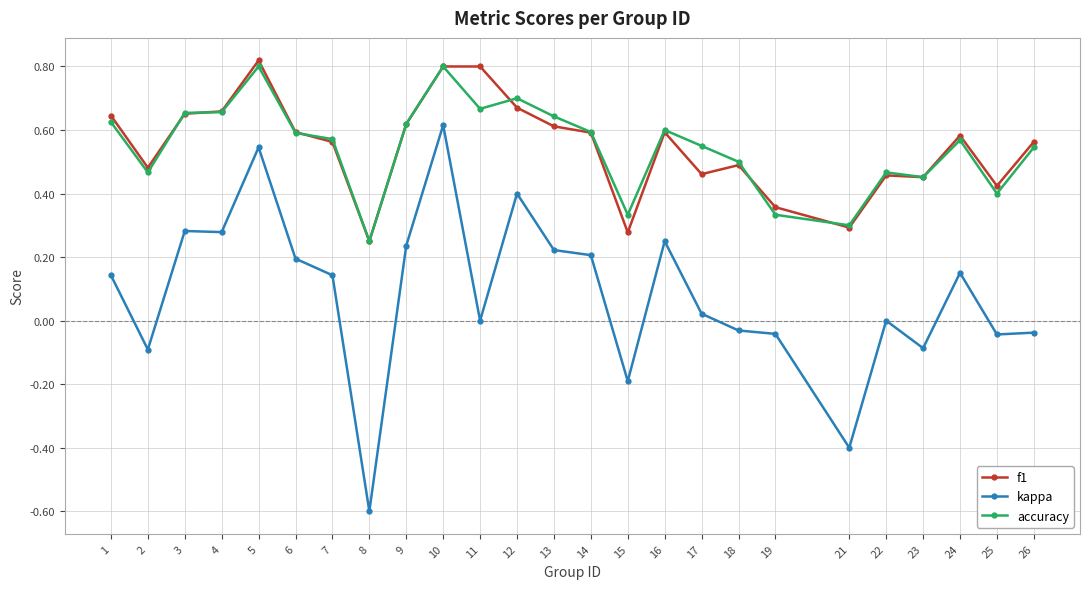

What is the minimum value for kappa?

-0.6